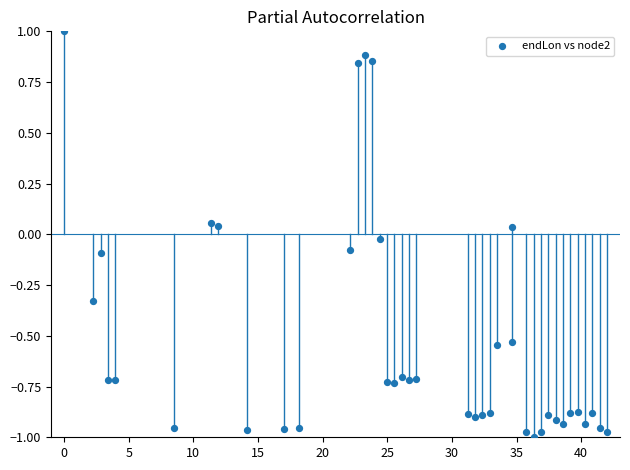

What is the range of Y values (max minus min)?

2.0